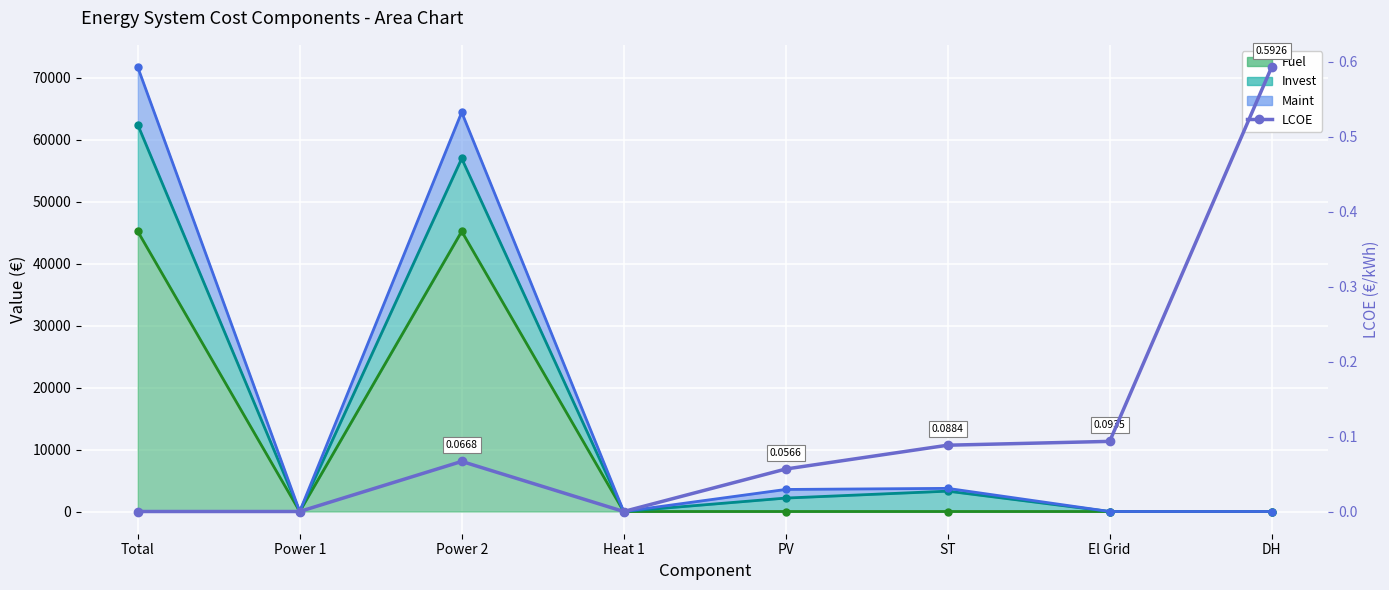

What is the value of the 8th point from the left?

0.6